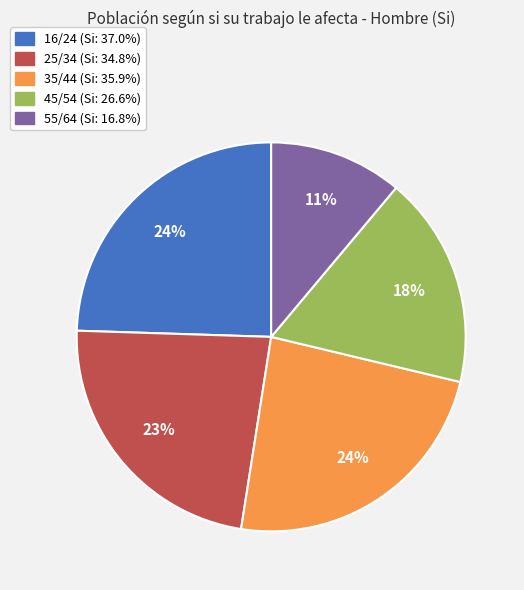

Does 45/54 account for over 50% of the chart?

No